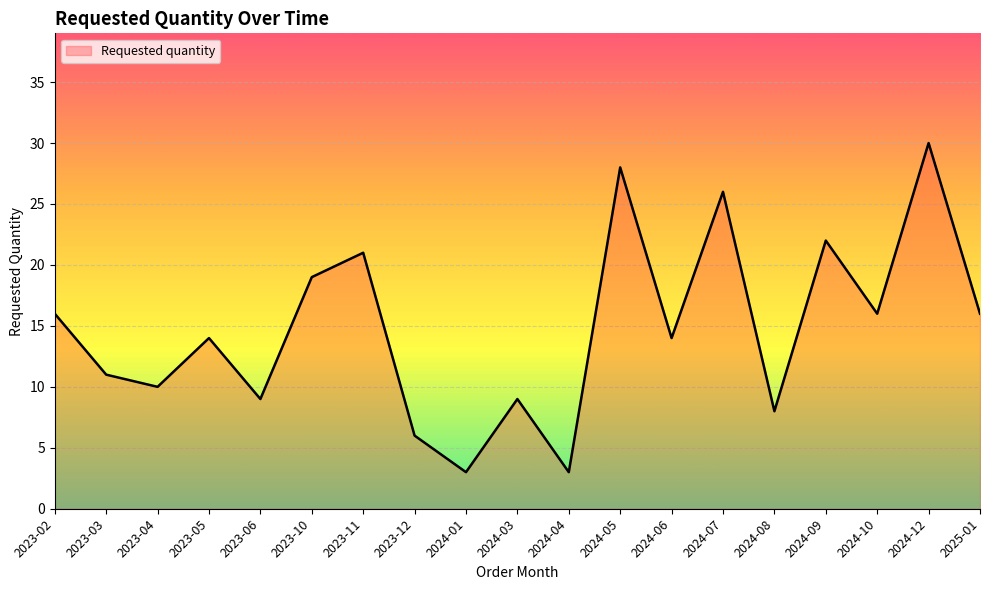

Is it true that the value at 2023-02 is 26?

False